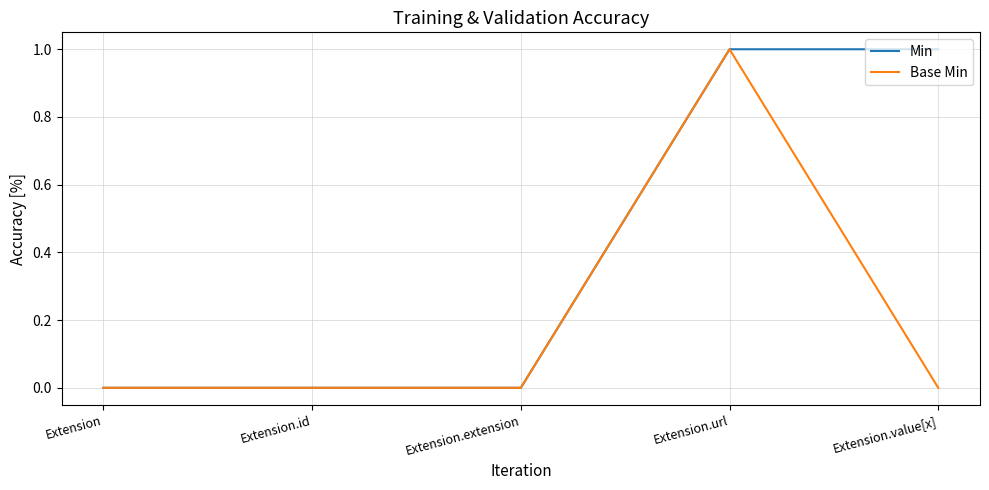

What is the difference between the maximum and minimum values in the Base Min series?

1